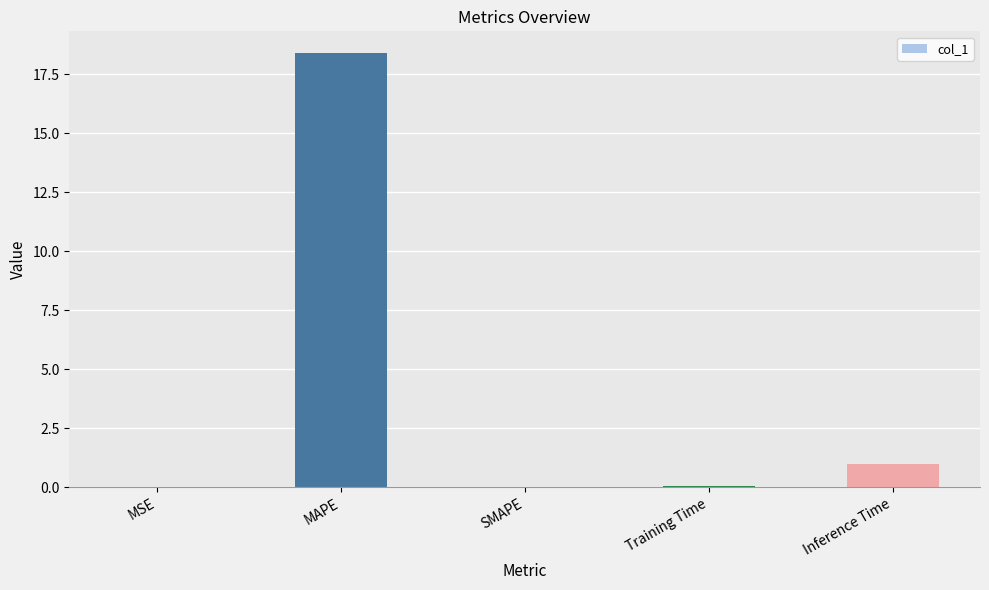

Where is the data nearest to the value 9?

Inference Time